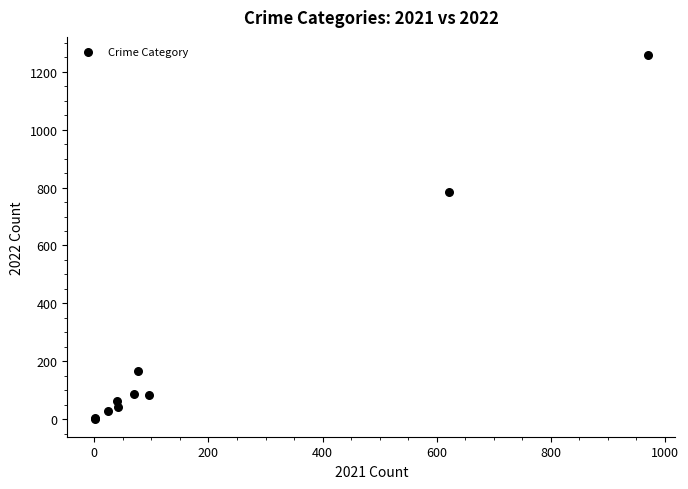

What Y value in the scatter plot is closest to 630?

784